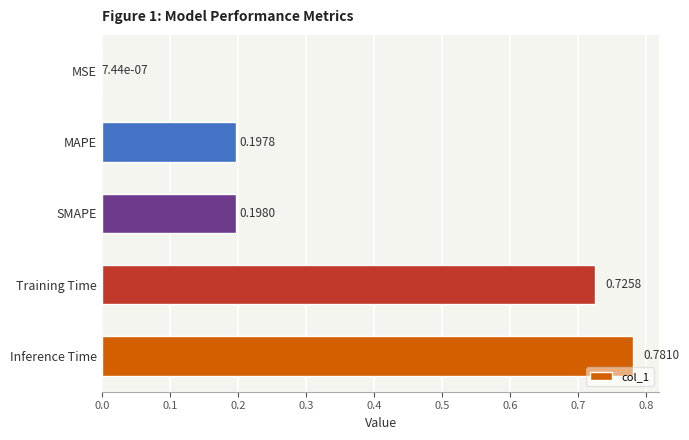

What is the sum of all values?

1.9